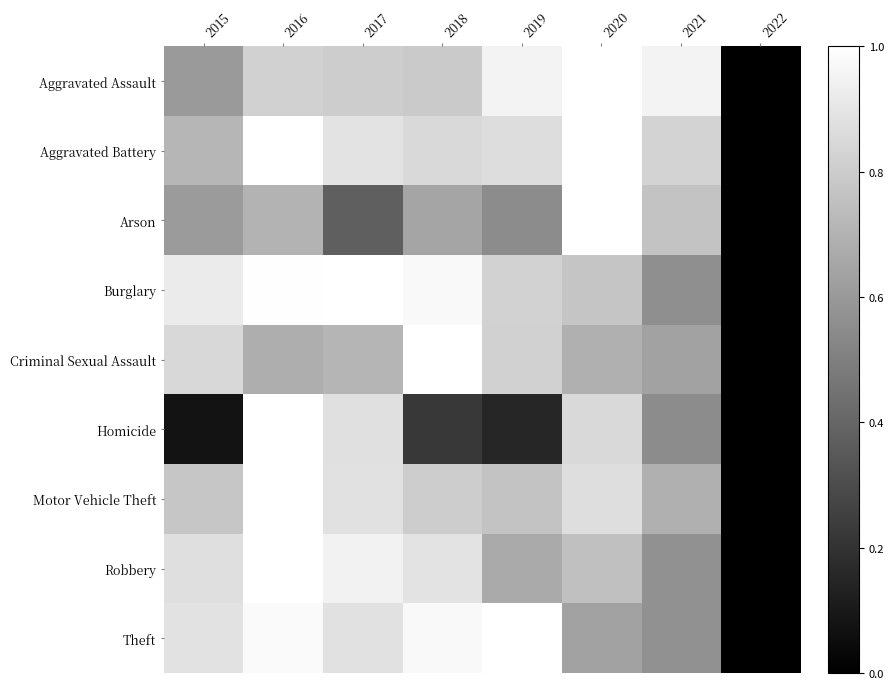

At 2015, list the series in order from smallest to largest.

Homicide, Aggravated Assault, Arson, Aggravated Battery, Motor Vehicle Theft, Criminal Sexual Assault, Robbery, Theft, Burglary